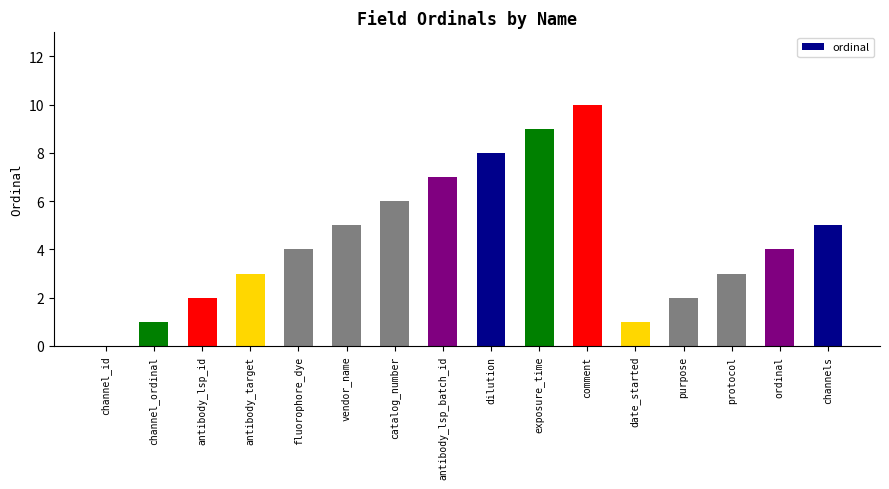

How many categories are shown in the chart?

16